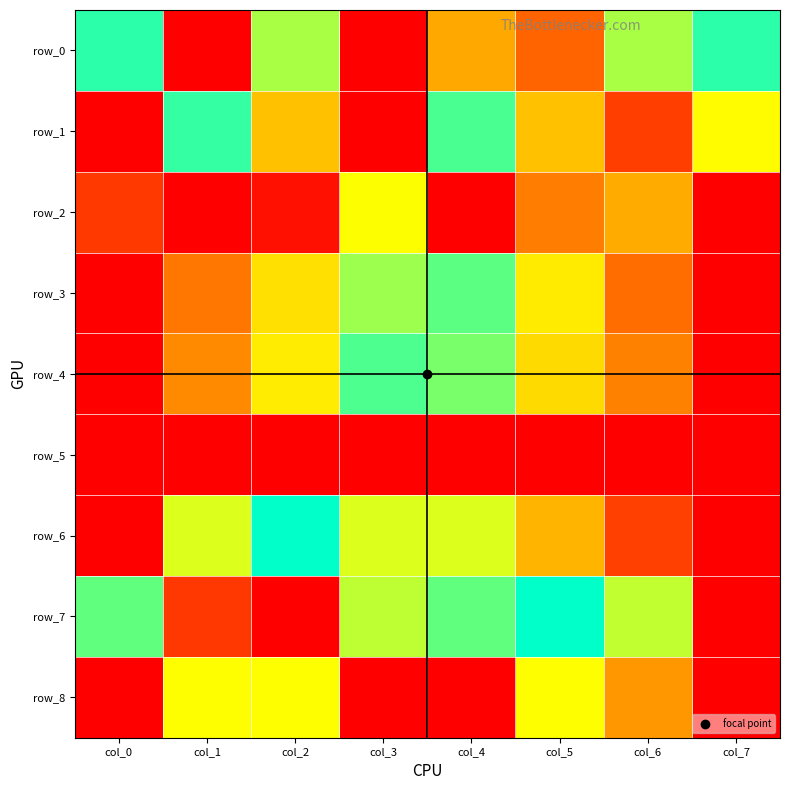

Reading right to left, transcribe all the data shown in this chart.

row_0: col_7=0.5	col_6=0.4	col_5=0.9	col_4=0.8	col_3=0.0	col_2=0.4	col_1=1.0	col_0=0.5
row_1: col_7=0.7	col_6=0.1	col_5=0.2	col_4=0.5	col_3=1.0	col_2=0.2	col_1=0.5	col_0=0.0
row_2: col_7=0.0	col_6=0.8	col_5=0.9	col_4=1.0	col_3=0.7	col_2=1.0	col_1=0.0	col_0=0.9
row_3: col_7=1.0	col_6=0.9	col_5=0.7	col_4=0.6	col_3=0.4	col_2=0.3	col_1=0.1	col_0=0.0
row_4: col_7=0.0	col_6=0.1	col_5=0.3	col_4=0.4	col_3=0.5	col_2=0.7	col_1=0.8	col_0=1.0
row_5: col_7=0.0	col_6=1.0	col_5=0.0	col_4=0.0	col_3=0.0	col_2=0.0	col_1=0.0	col_0=0.0
row_6: col_7=1.0	col_6=0.9	col_5=0.8	col_4=0.6	col_3=0.4	col_2=0.5	col_1=0.4	col_0=0.0
row_7: col_7=1.0	col_6=0.6	col_5=0.5	col_4=0.6	col_3=0.4	col_2=0.0	col_1=0.1	col_0=0.4
row_8: col_7=0.0	col_6=0.2	col_5=0.7	col_4=1.0	col_3=1.0	col_2=0.7	col_1=0.3	col_0=0.0